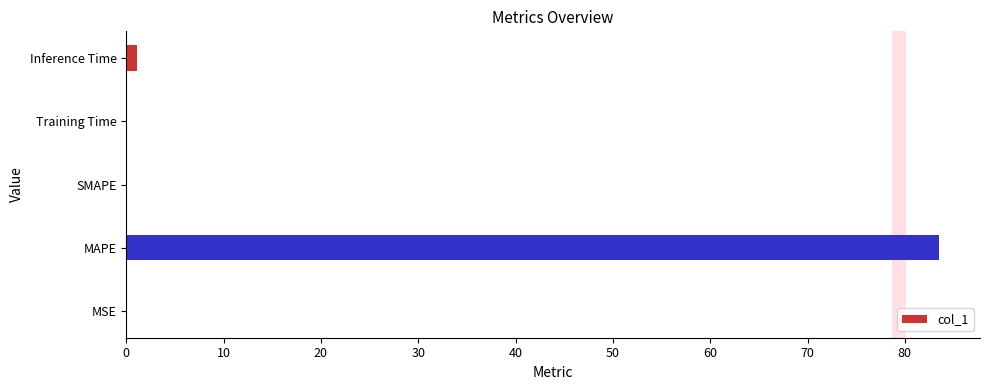

The chart shows a value of 41.1 at MAPE. True or false?

False